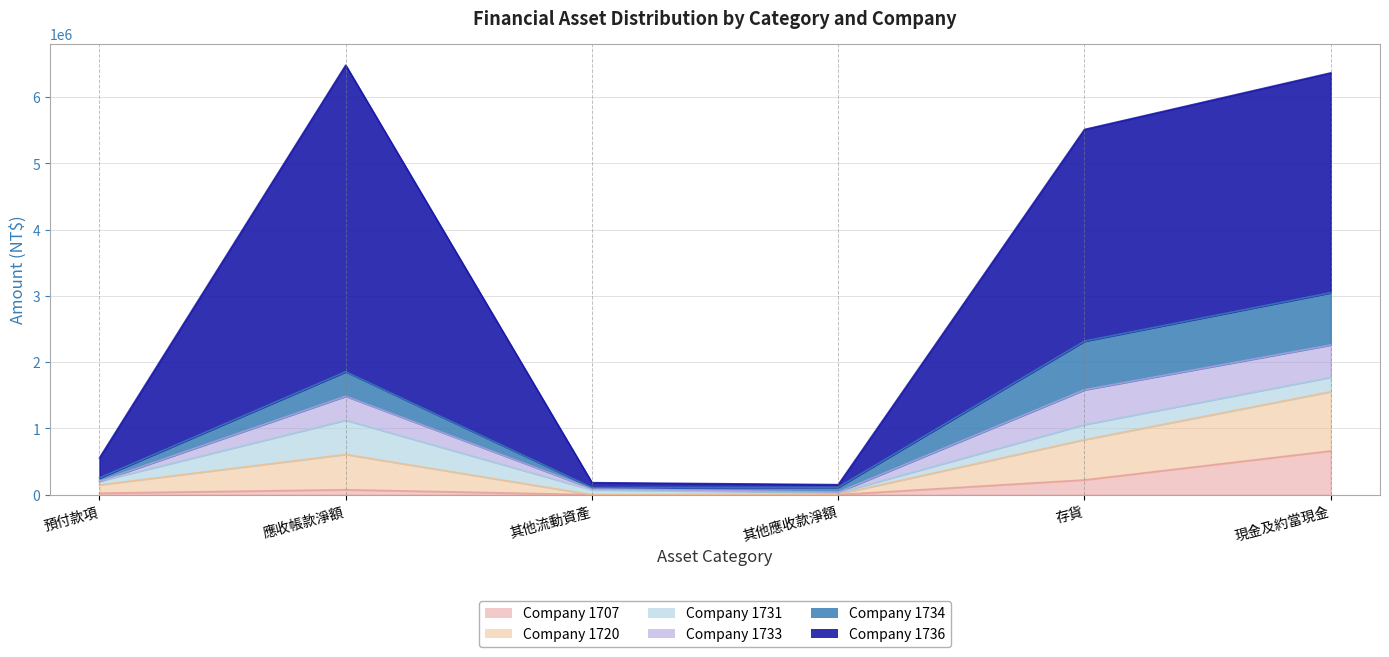

Which series has the largest range (max minus min)?

1736